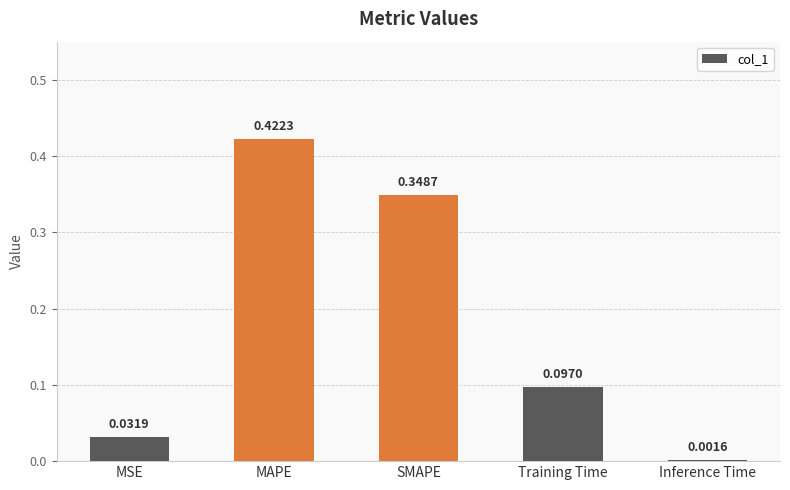

Between SMAPE and Training Time, which is larger?

SMAPE